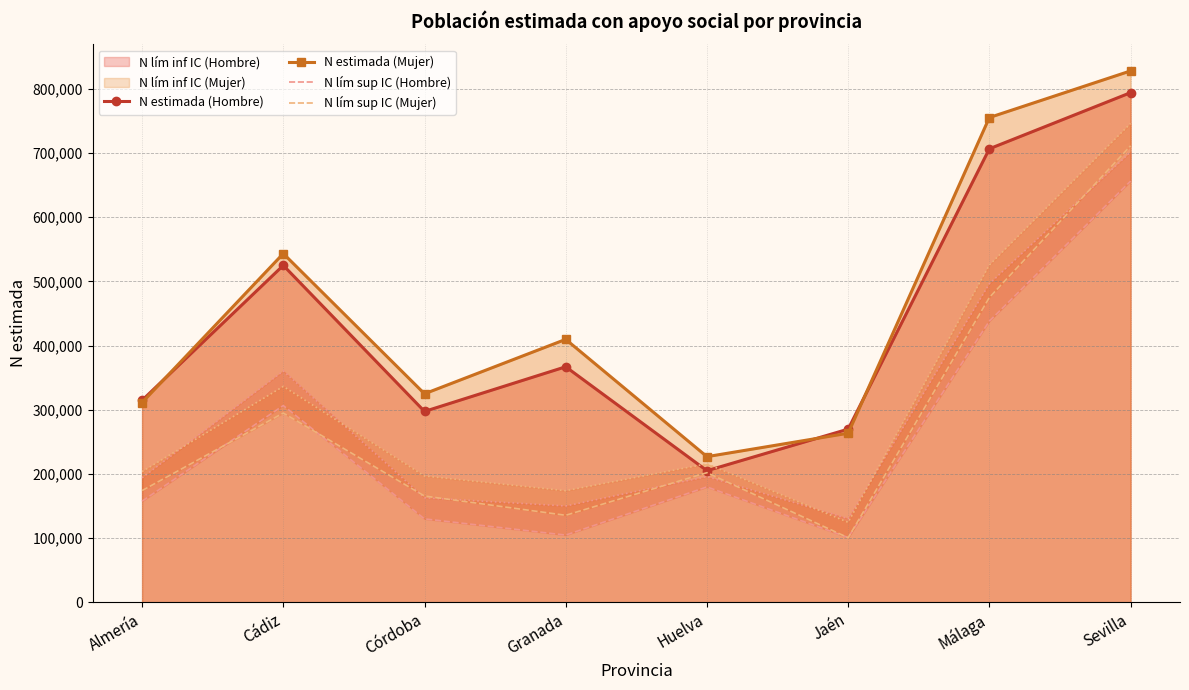

True or false: N estimada (Mujer) and N lím sup IC (Mujer) cross at least once.

False